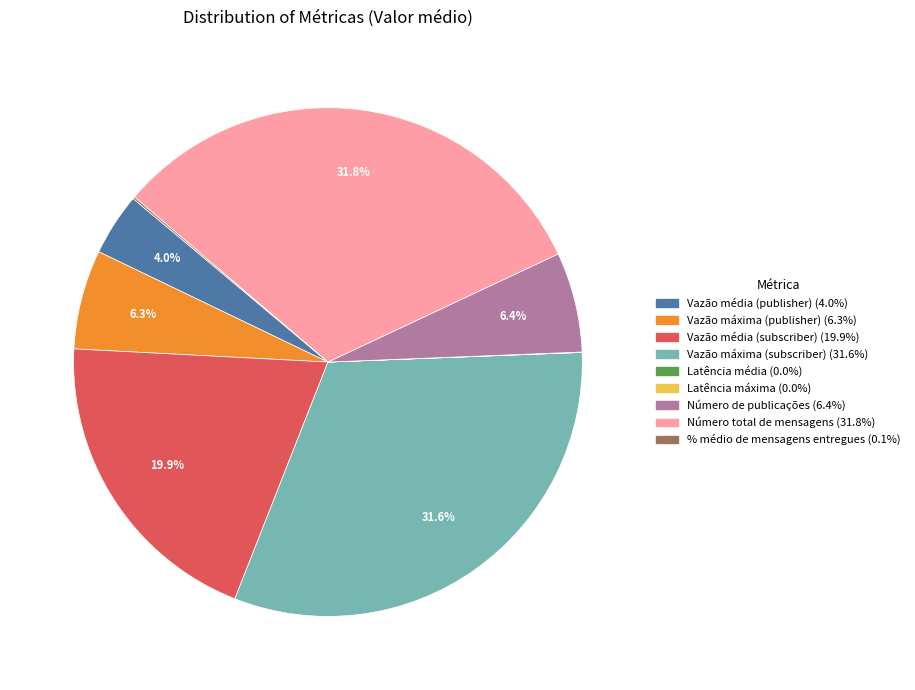

Does Vazão média (publisher) represent more than half of the total?

No